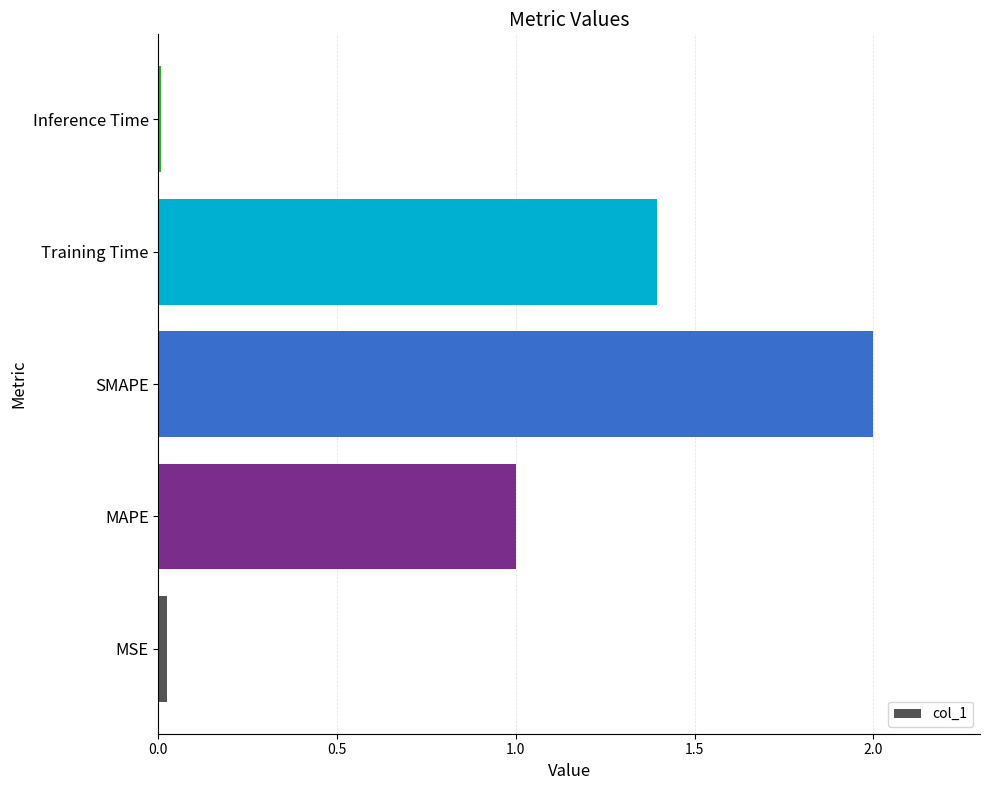

What is the change in value from MAPE to SMAPE?

+1.0